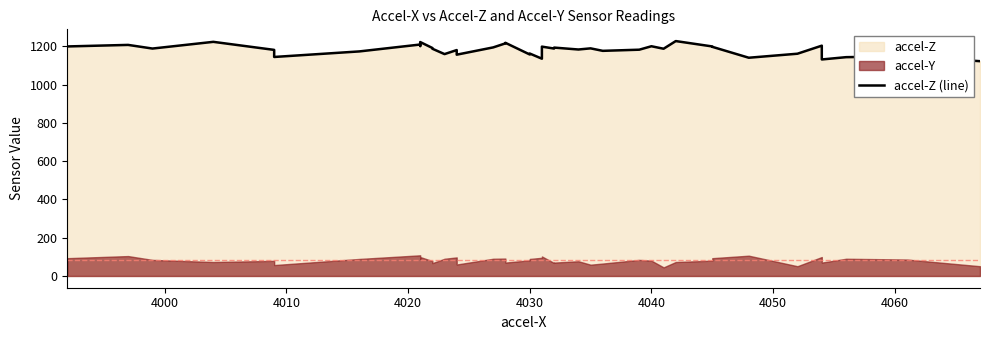

What is the maximum value shown in the chart?

1227